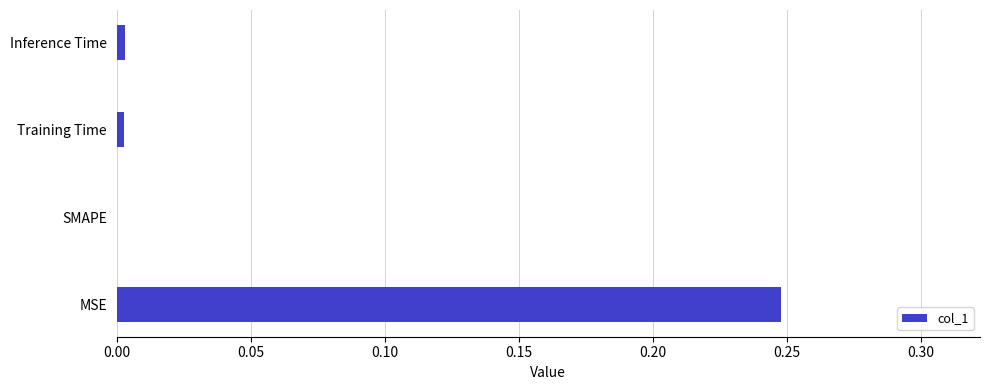

At which category does the chart reach its peak across all series?

MSE